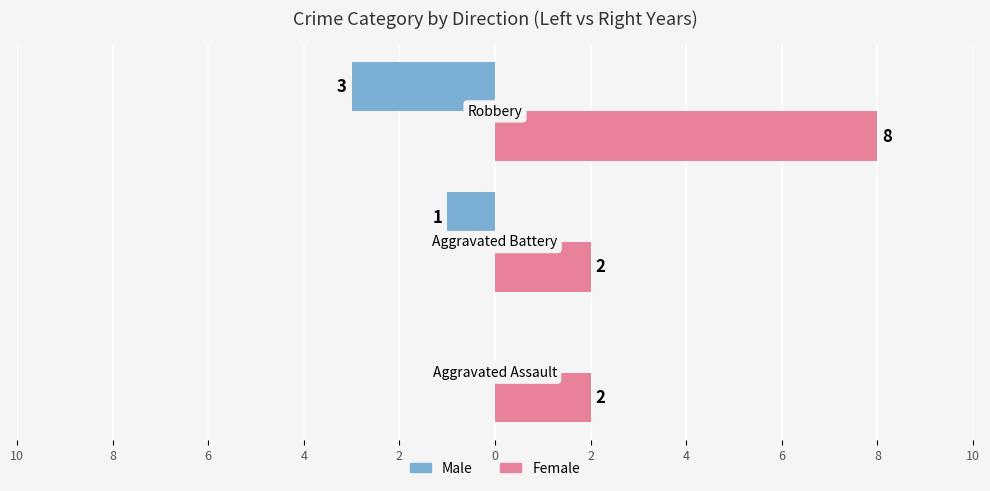

What are all the series names shown in the legend?

Male, Female